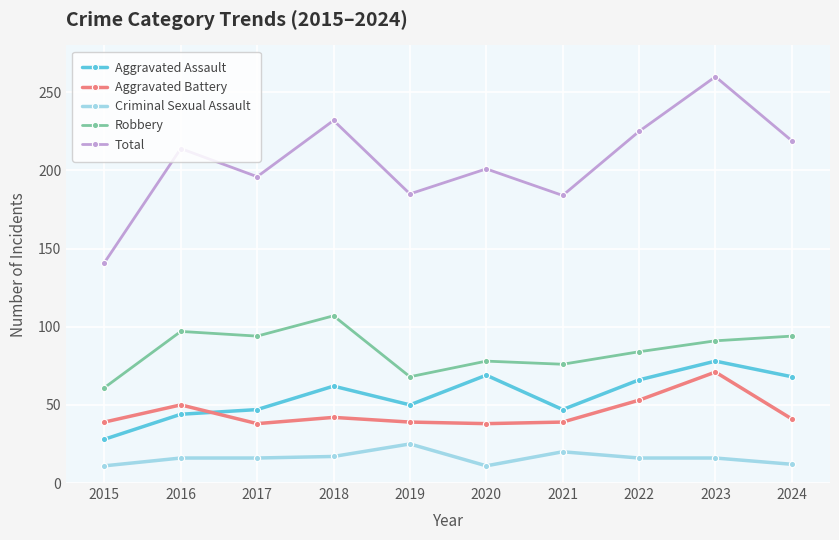

True or false: Criminal Sexual Assault and Robbery cross at least once.

False